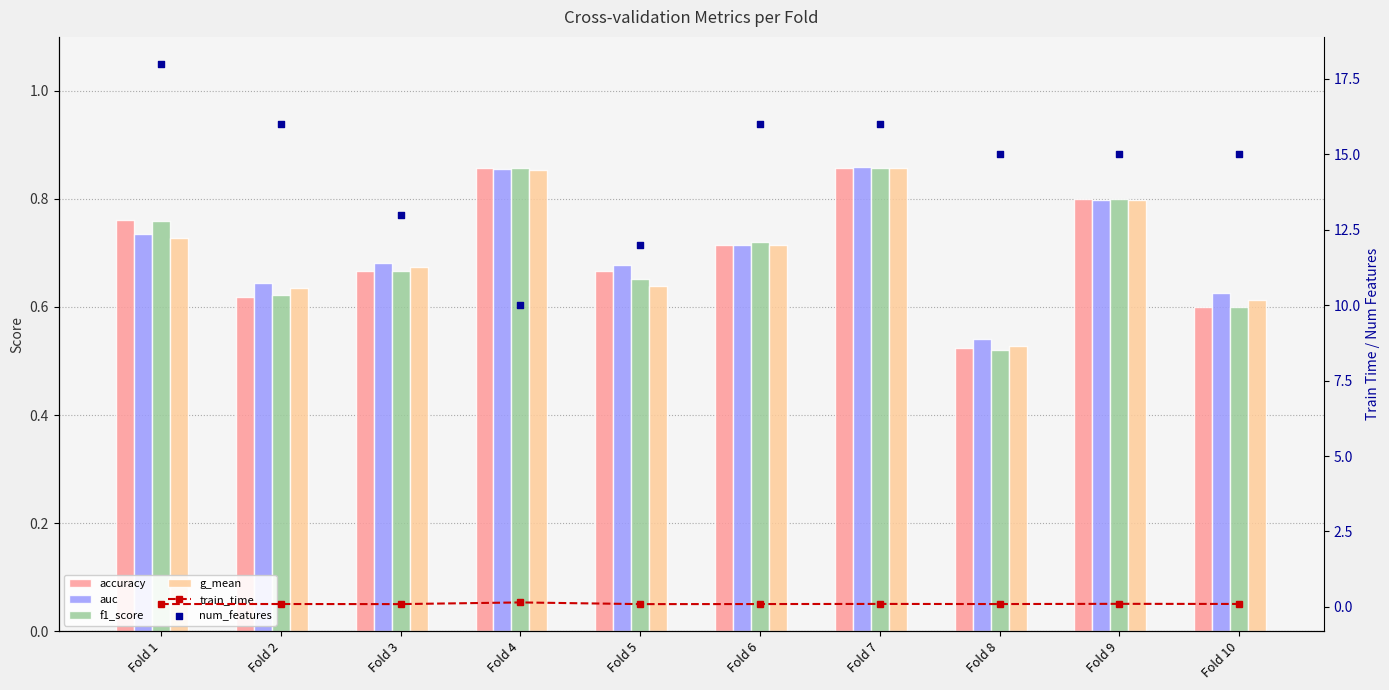

What is the total value across all series at Fold 6?

19.0